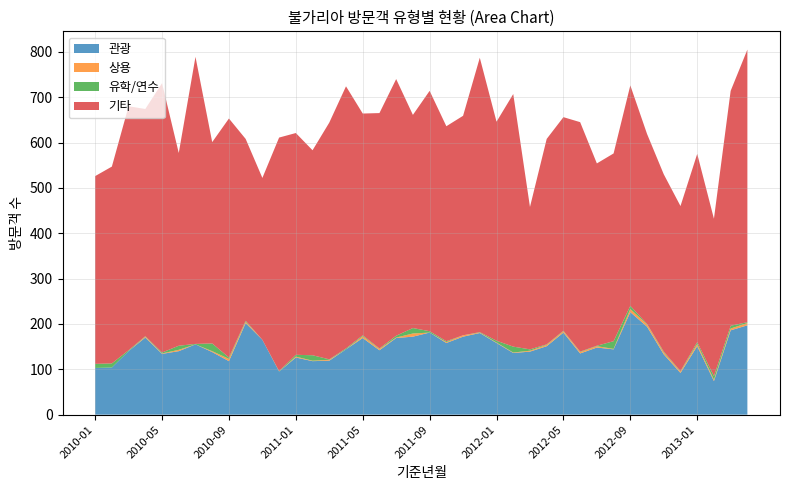

Reading left to right, extract all data points from this chart.

관광: 2010-01=103	2010-02=104	2010-03=140	2010-04=170	2010-05=134	2010-06=140	2010-07=155	2010-08=138	2010-09=118	2010-10=202	2010-11=165	2010-12=95	2011-01=126	2011-02=118	2011-03=119	2011-04=144	2011-05=169	2011-06=142	2011-07=169	2011-08=172	2011-09=181	2011-10=158	2011-11=172	2011-12=180	2012-01=158	2012-02=136	2012-03=139	2012-04=151	2012-05=181	2012-06=135	2012-07=148	2012-08=144	2012-09=226	2012-10=194	2012-11=133	2012-12=92	2013-01=151	2013-02=74	2013-03=186	2013-04=197
상용: 2010-01=0	2010-02=0	2010-03=0	2010-04=2	2010-05=1	2010-06=3	2010-07=0	2010-08=2	2010-09=5	2010-10=3	2010-11=0	2010-12=0	2011-01=2	2011-02=1	2011-03=2	2011-04=0	2011-05=4	2011-06=3	2011-07=1	2011-08=7	2011-09=0	2011-10=2	2011-11=3	2011-12=1	2012-01=1	2012-02=1	2012-03=2	2012-04=3	2012-05=3	2012-06=3	2012-07=3	2012-08=1	2012-09=7	2012-10=5	2012-11=4	2012-12=3	2013-01=5	2013-02=3	2013-03=4	2013-04=5
유학/연수: 2010-01=9	2010-02=9	2010-03=2	2010-04=1	2010-05=2	2010-06=9	2010-07=1	2010-08=17	2010-09=3	2010-10=2	2010-11=0	2010-12=1	2011-01=4	2011-02=12	2011-03=1	2011-04=2	2011-05=2	2011-06=1	2011-07=4	2011-08=12	2011-09=3	2011-10=2	2011-11=0	2011-12=1	2012-01=4	2012-02=13	2012-03=3	2012-04=1	2012-05=1	2012-06=1	2012-07=1	2012-08=17	2012-09=7	2012-10=1	2012-11=2	2012-12=1	2013-01=4	2013-02=8	2013-03=6	2013-04=2
기타: 2010-01=414	2010-02=434	2010-03=538	2010-04=501	2010-05=594	2010-06=425	2010-07=633	2010-08=444	2010-09=527	2010-10=401	2010-11=357	2010-12=515	2011-01=489	2011-02=452	2011-03=522	2011-04=578	2011-05=489	2011-06=519	2011-07=566	2011-08=470	2011-09=530	2011-10=474	2011-11=484	2011-12=605	2012-01=483	2012-02=557	2012-03=314	2012-04=453	2012-05=471	2012-06=506	2012-07=402	2012-08=414	2012-09=486	2012-10=419	2012-11=391	2012-12=364	2013-01=415	2013-02=347	2013-03=518	2013-04=601
계: 2010-01=526	2010-02=547	2010-03=680	2010-04=675	2010-05=731	2010-06=577	2010-07=791	2010-08=601	2010-09=653	2010-10=610	2010-11=522	2010-12=612	2011-01=621	2011-02=584	2011-03=645	2011-04=724	2011-05=664	2011-06=665	2011-07=741	2011-08=661	2011-09=714	2011-10=637	2011-11=659	2011-12=788	2012-01=646	2012-02=707	2012-03=458	2012-04=608	2012-05=656	2012-06=645	2012-07=555	2012-08=576	2012-09=726	2012-10=619	2012-11=530	2012-12=460	2013-01=575	2013-02=432	2013-03=715	2013-04=805